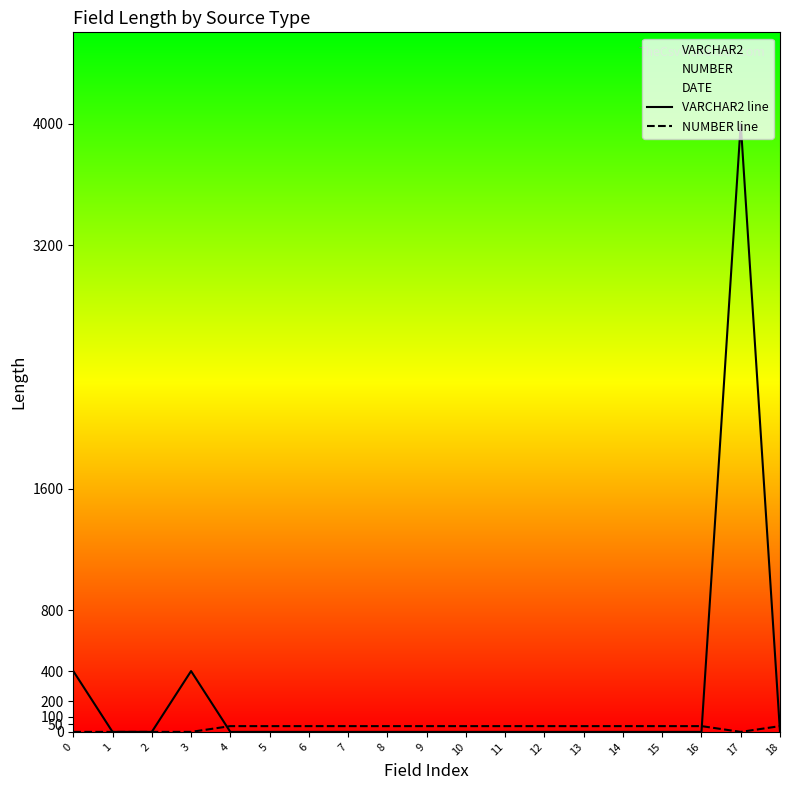

How many lines are shown in the chart?

2